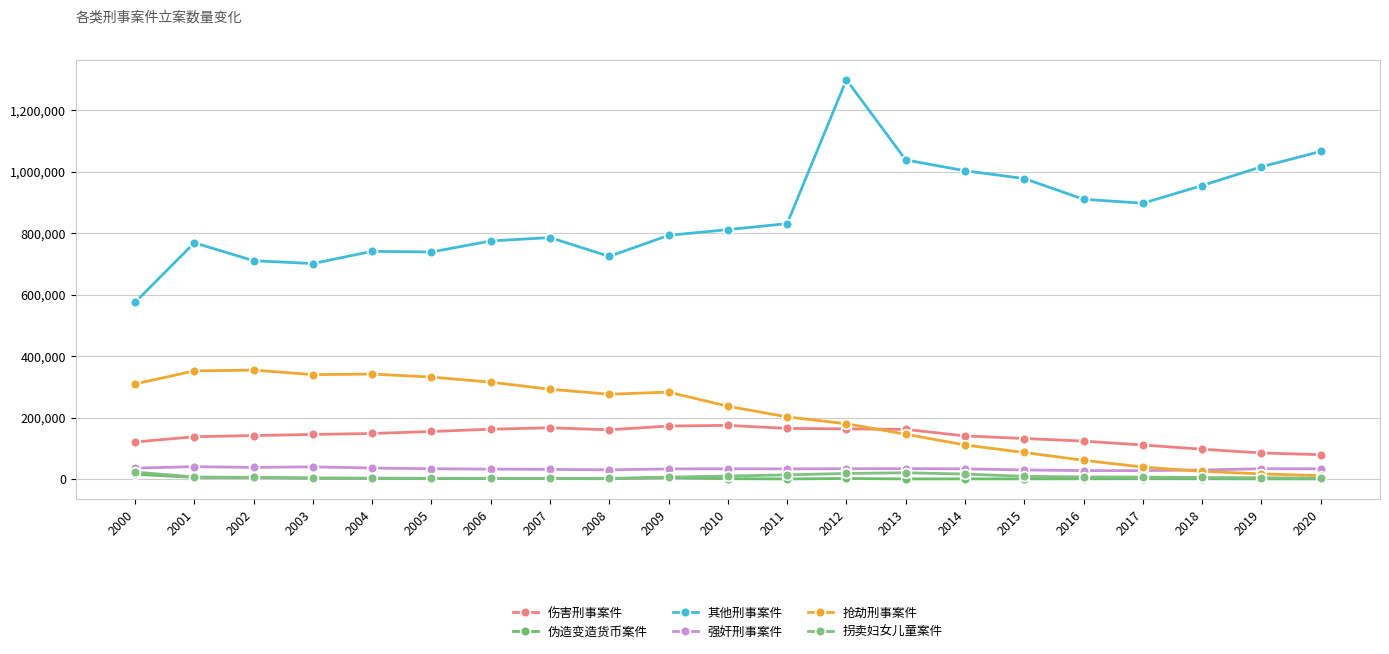

What is the difference between the 其他刑事案件 values at 2003 and 2005?

37619